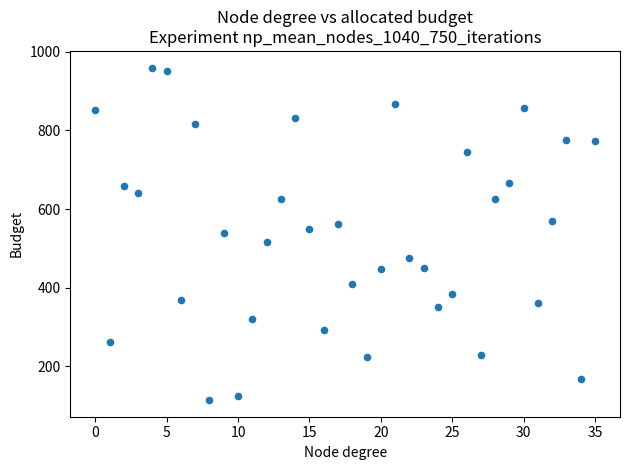

How many data points are displayed?

36